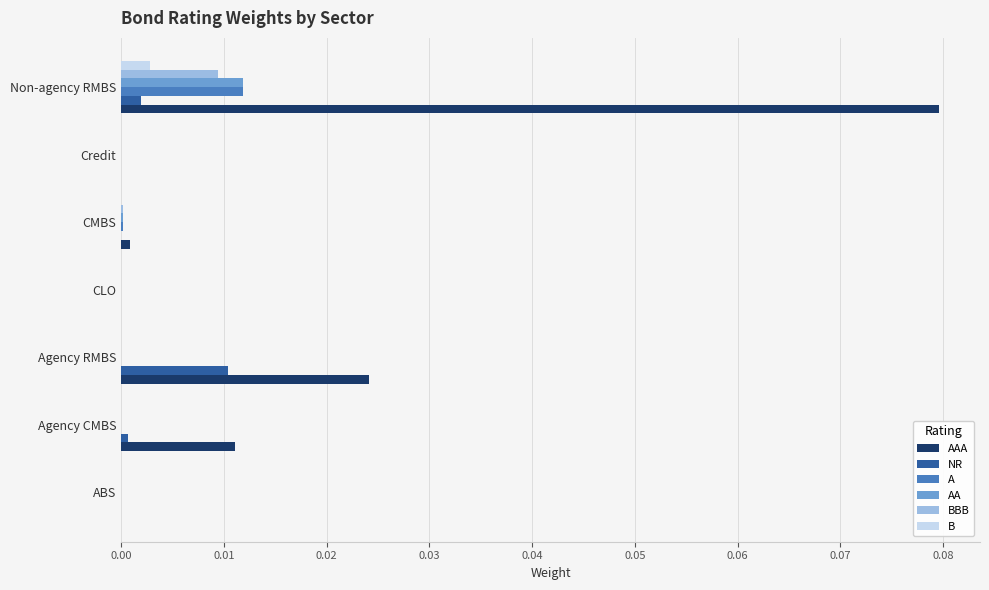

At which category does the chart reach its peak across all series?

Non-agency RMBS